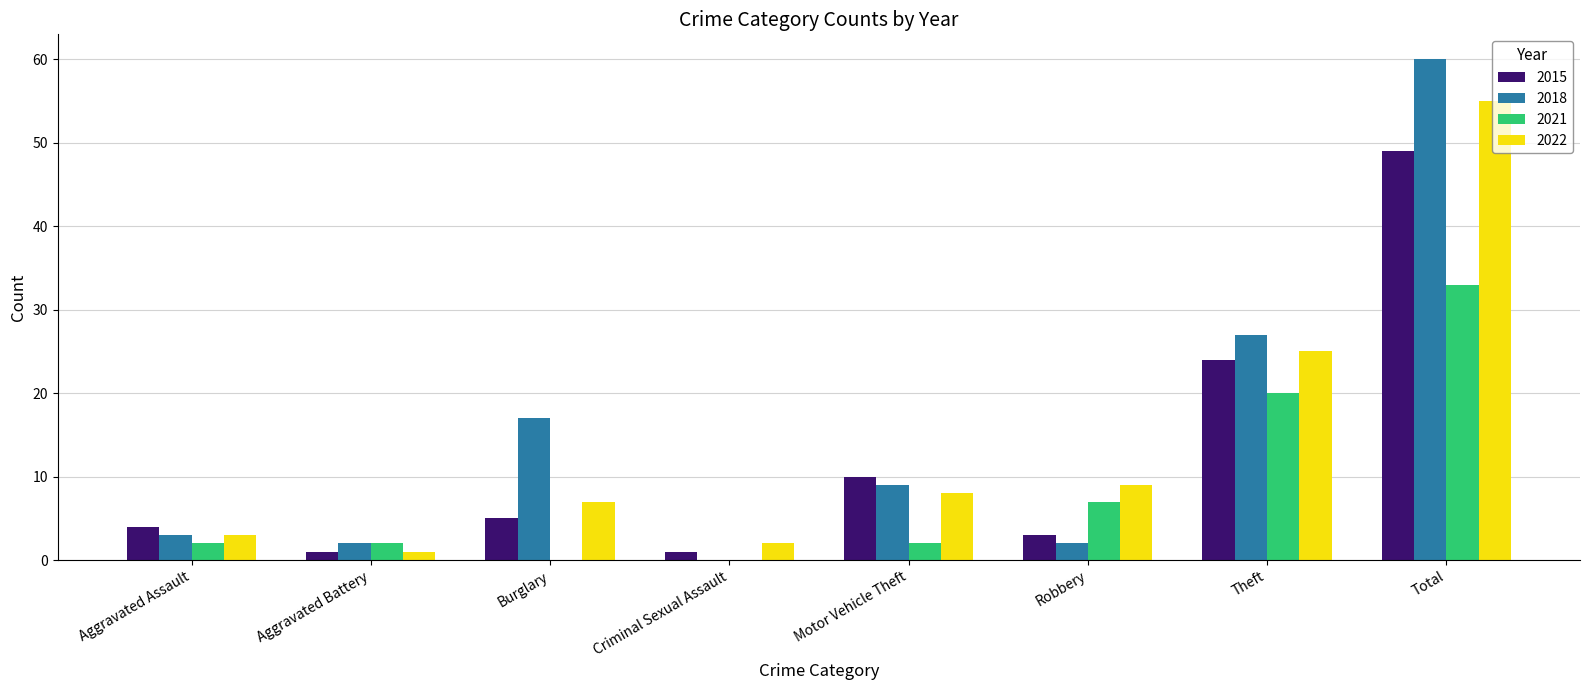

What is the sum of all 2022 values?

110